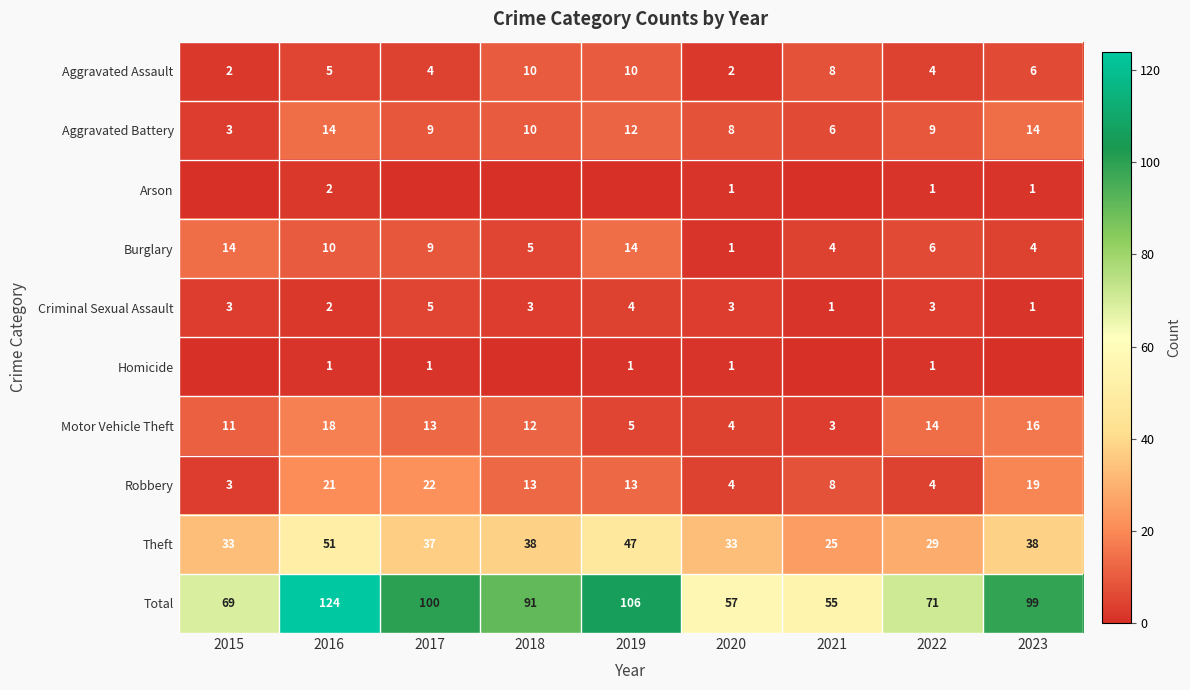

Which label corresponds to the smallest value in the chart?

2015